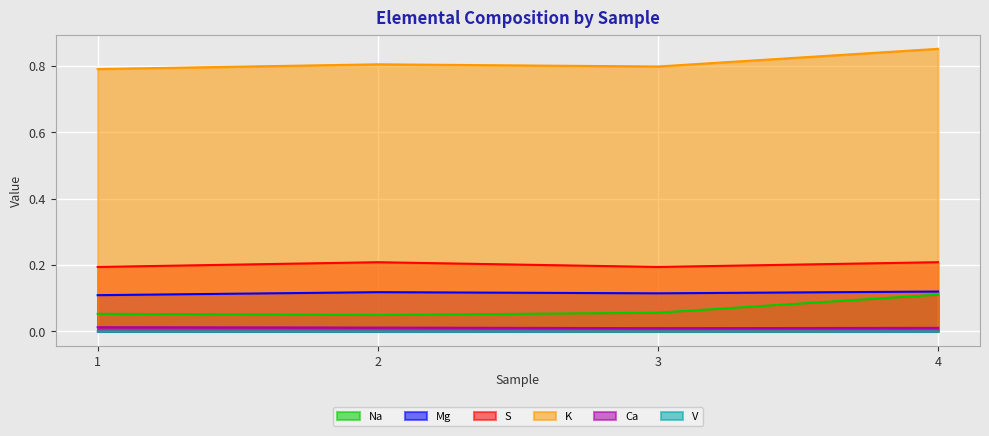

Is the value of Mg at 1 greater than the value of Ca at 4?

Yes